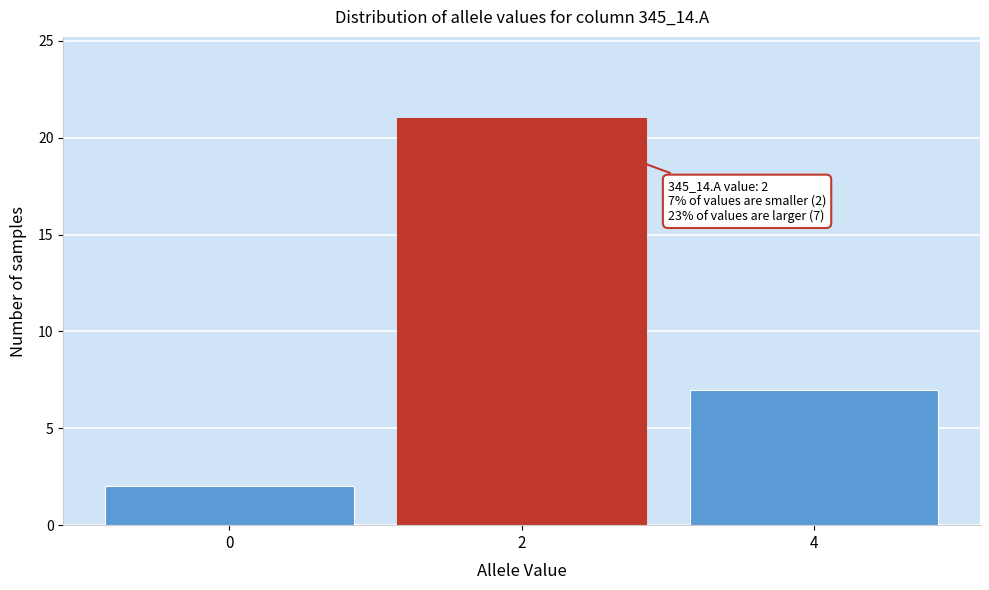

Reading left to right, what are all the values shown in this chart?

0=2	2=21	4=7